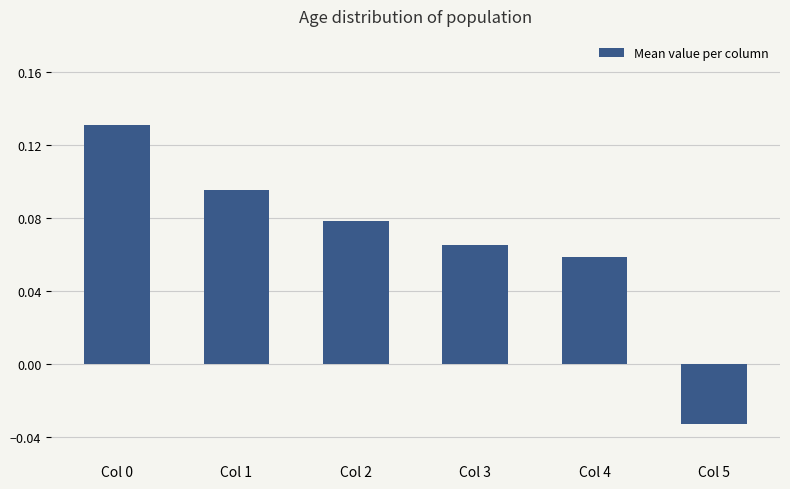

What is the change in value from Col 0 to Col 4?

-0.1